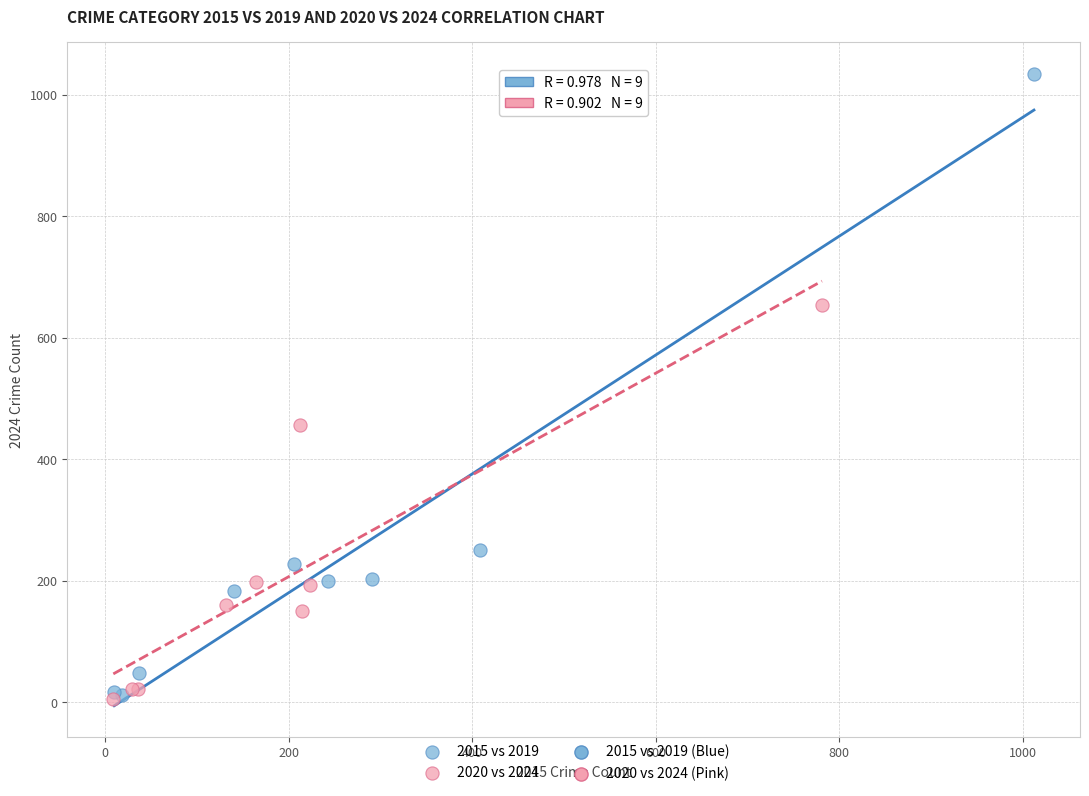

Which series has the widest spread of Y values?

2015 vs 2019